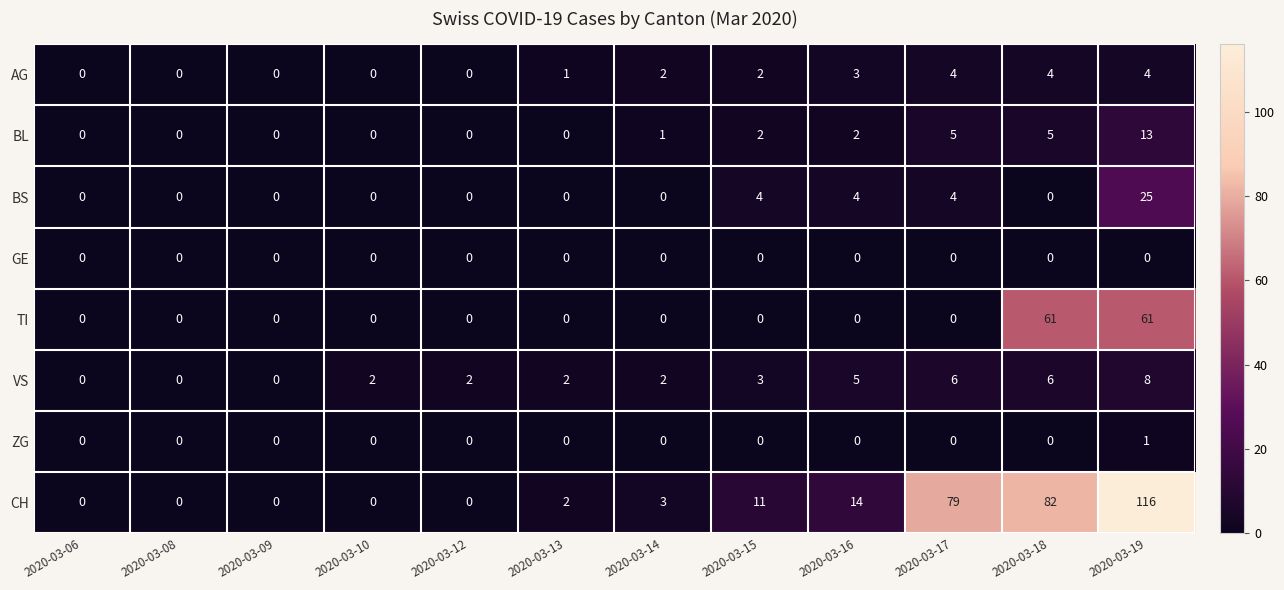

Count the number of categories in the chart.

12